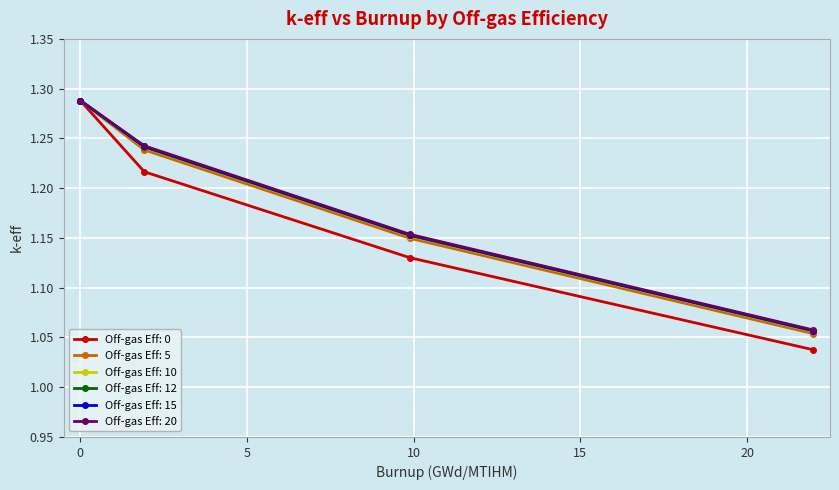

Count the Off-gas Eff: 20 values in the range 1 to 2.

4